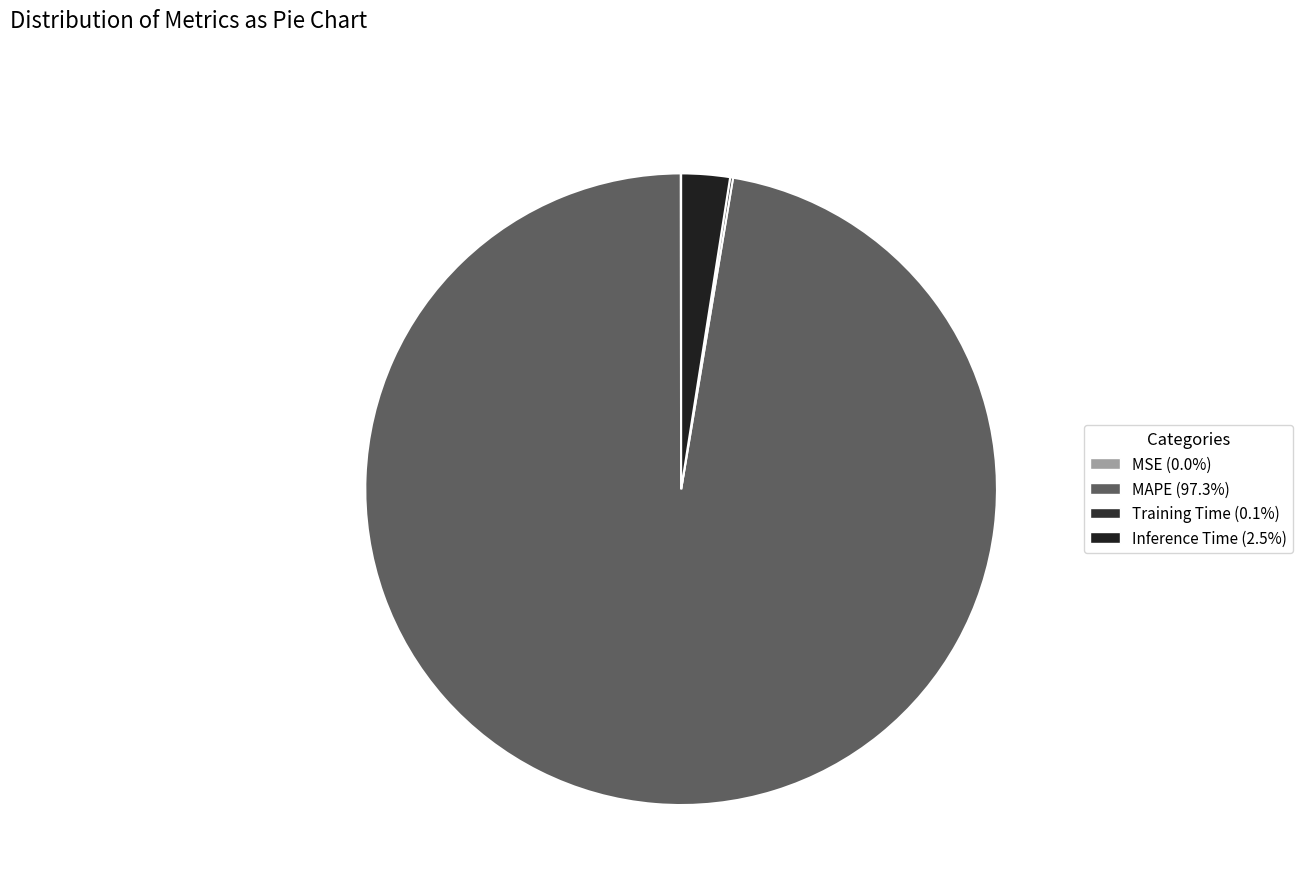

The MAPE slice represents 97% of the pie. True or false?

True